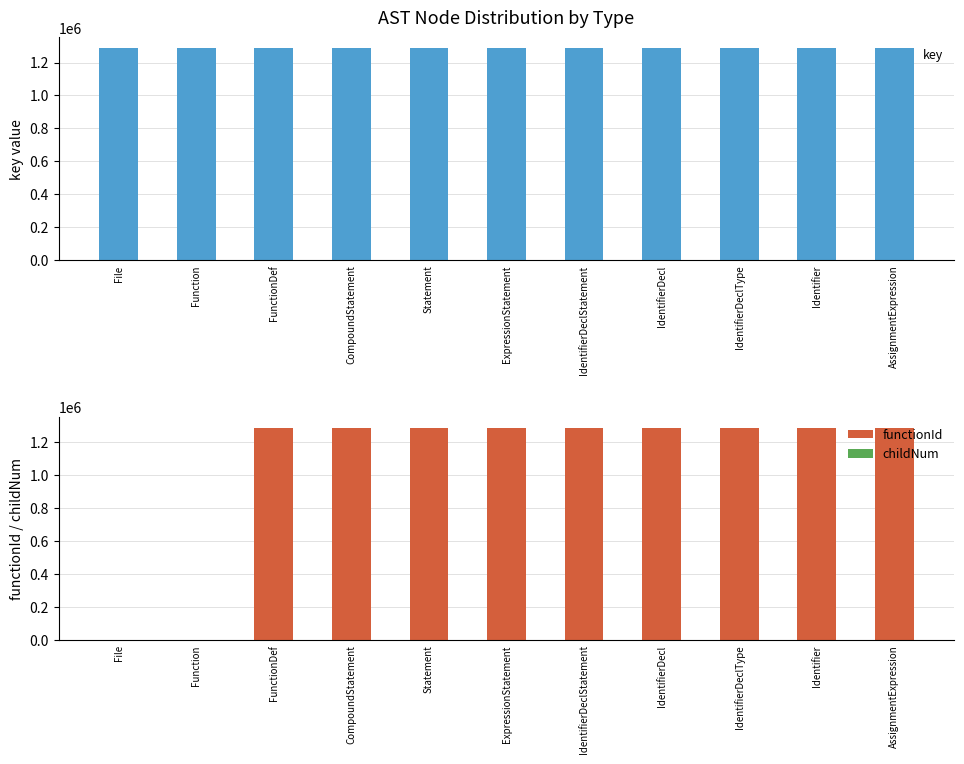

Where is childNum nearest to the value 15?

ExpressionStatement